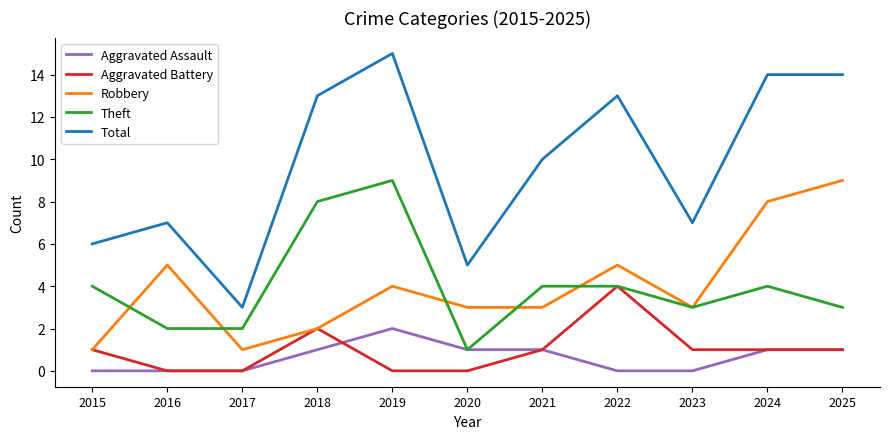

The value of Theft at 2020 is 1. True or false?

True